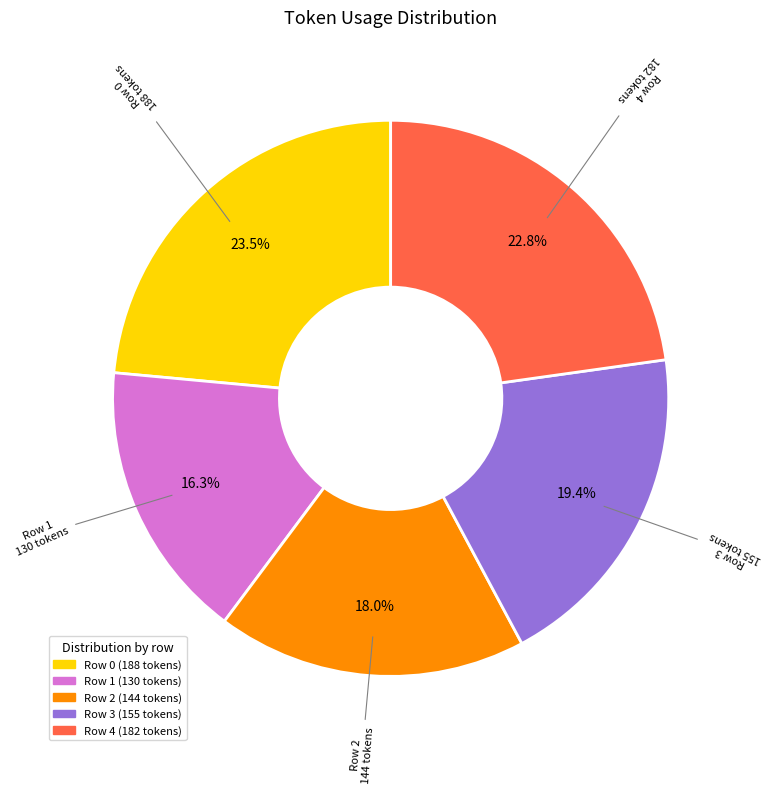

Does any single category account for the majority?

No